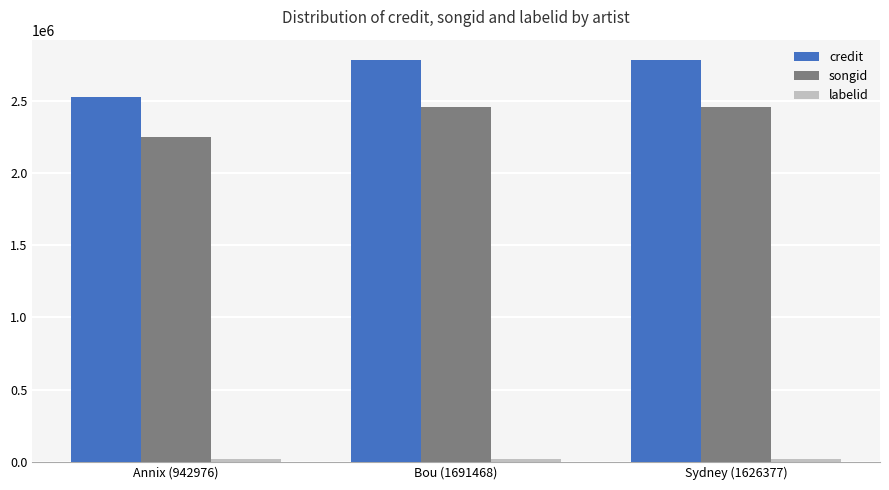

What is the lowest value of the credit series?

2524768